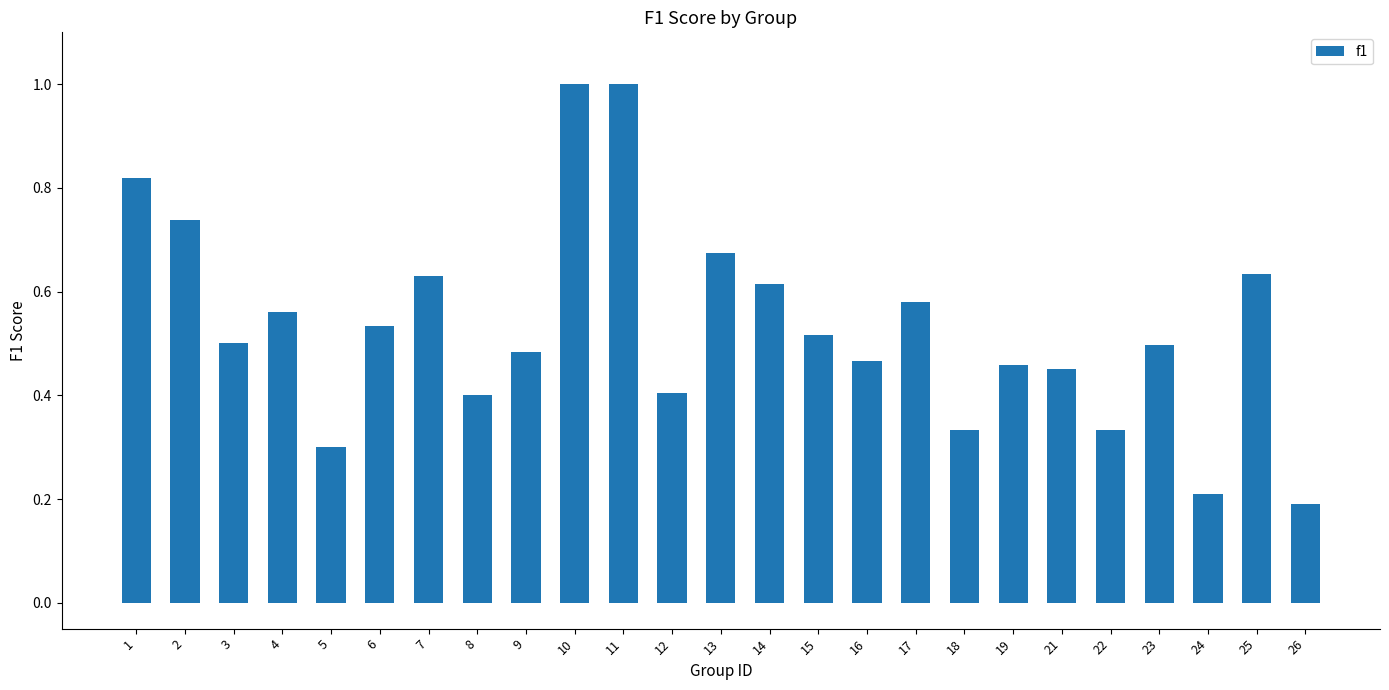

The chart shows a value of 0.3 at 18. True or false?

True